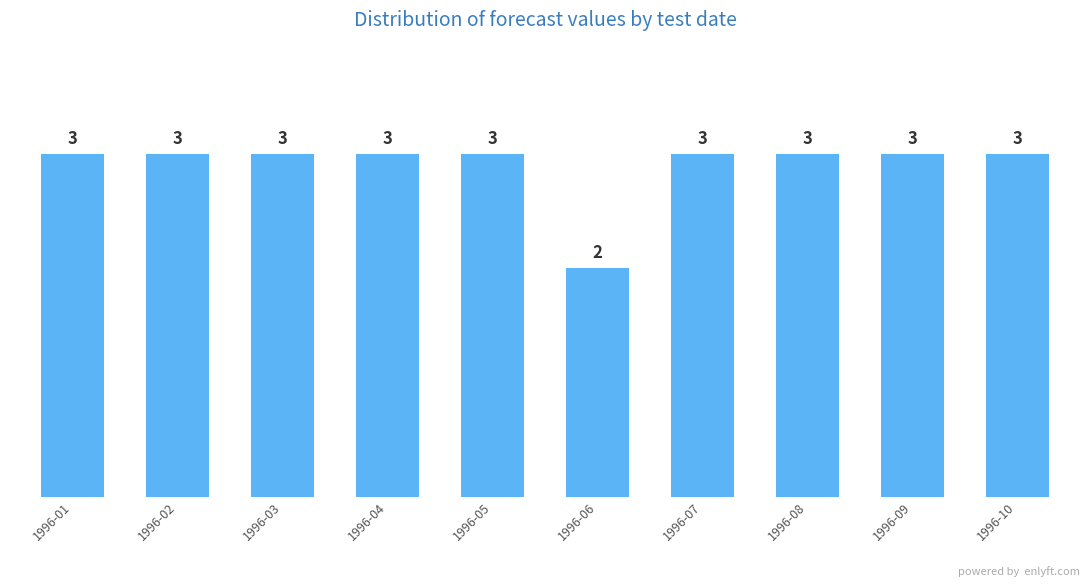

What is the ratio of the value at 1996-08 to the value at 1996-02?

1.0